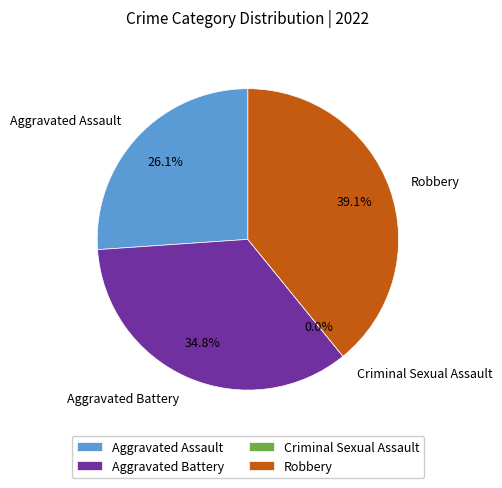

To the nearest percent, what percentage of the pie is Aggravated Assault?

26%